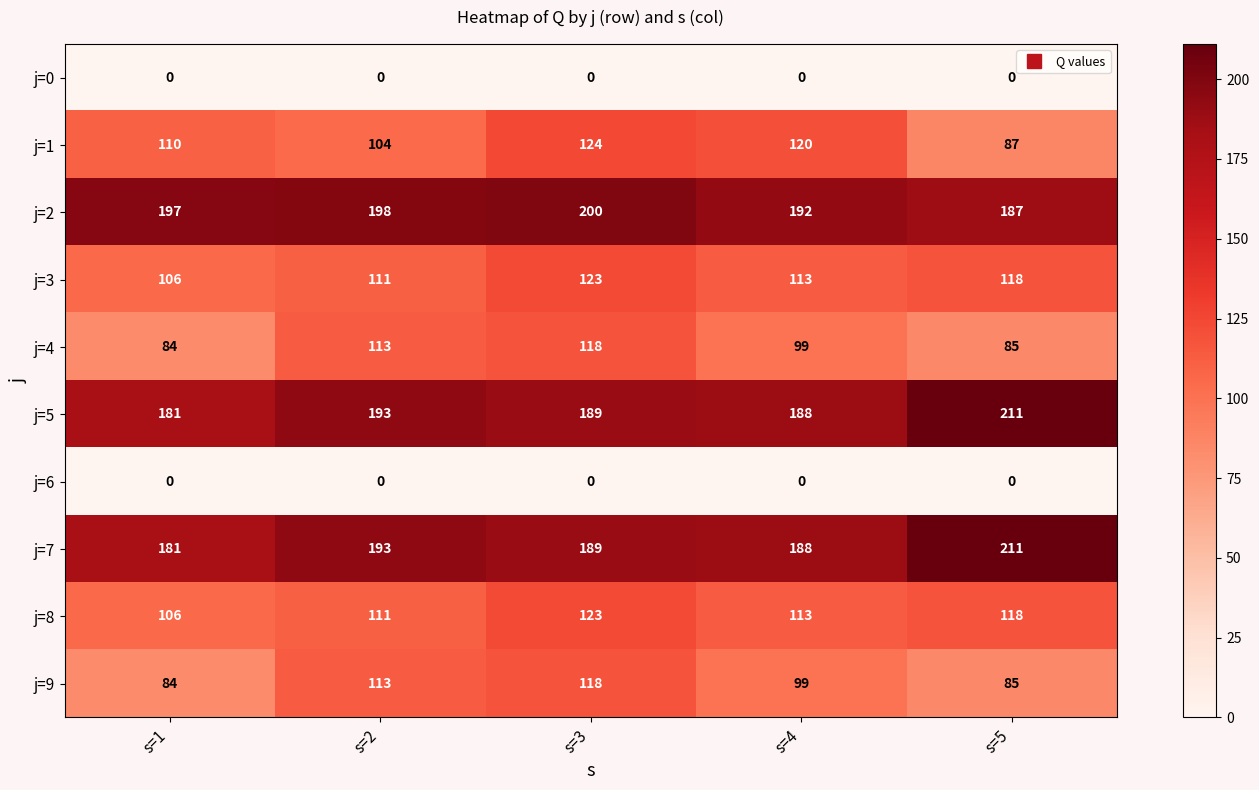

How many data points does each series have?

5